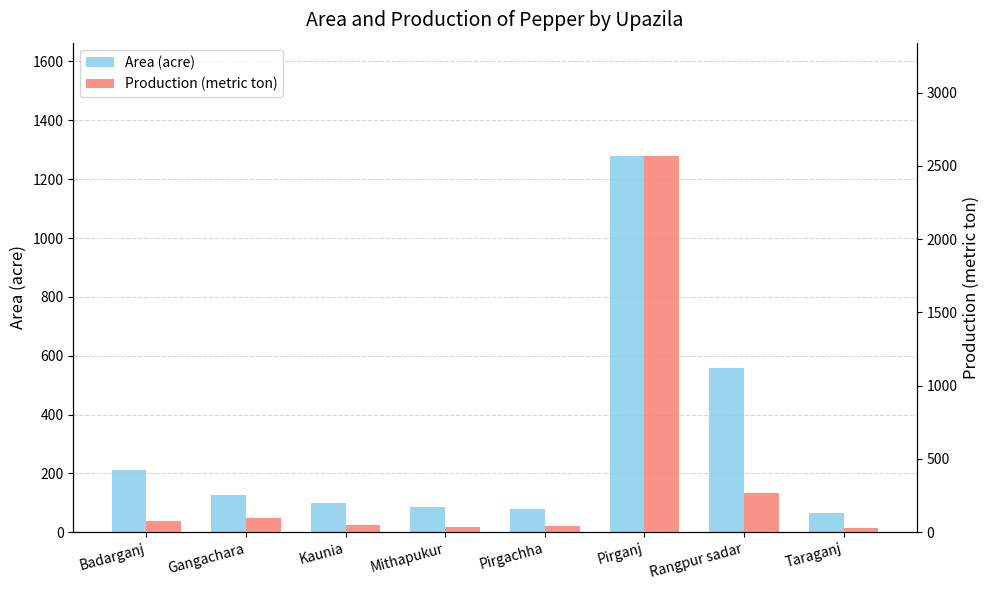

True or false: Area (acre) has a value of 36 at Mithapukur.

False